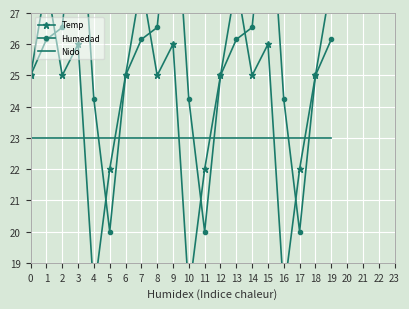

In Humedad, how many points are higher than both neighbors (excluding endpoints)?

3